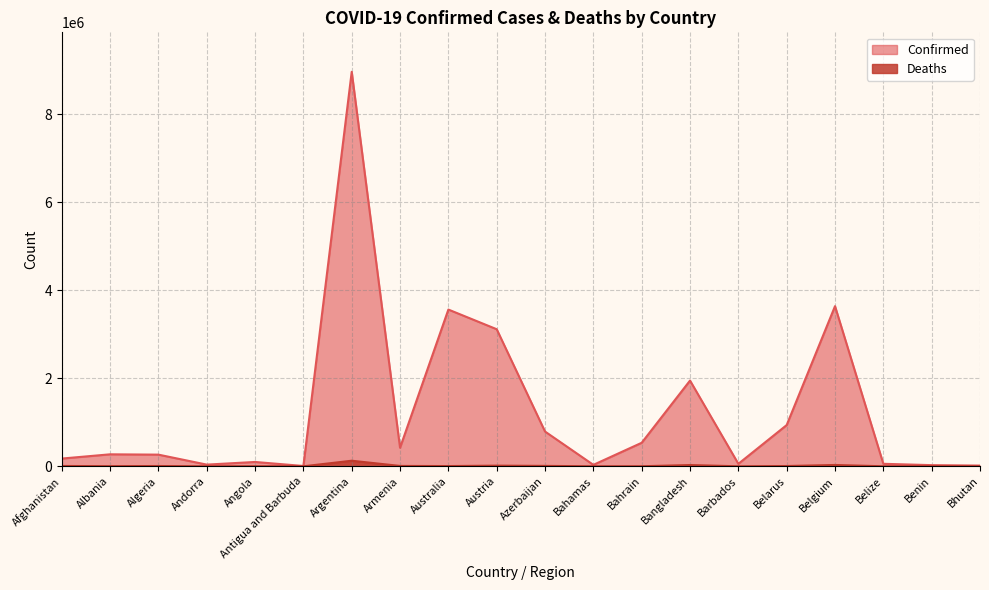

What is the total value across all series at Bangladesh?

1978160